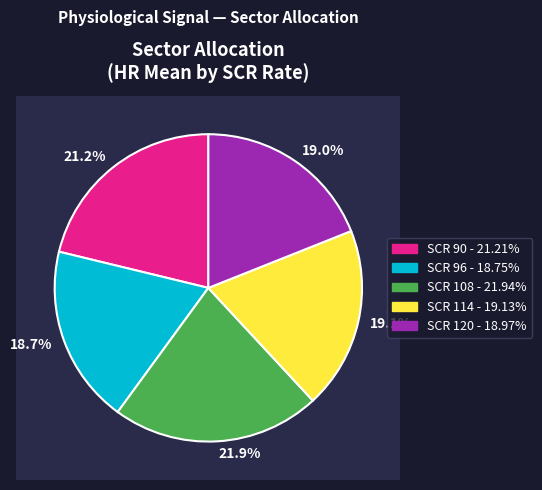

Is the sum of 108 and 114 greater than half?

No